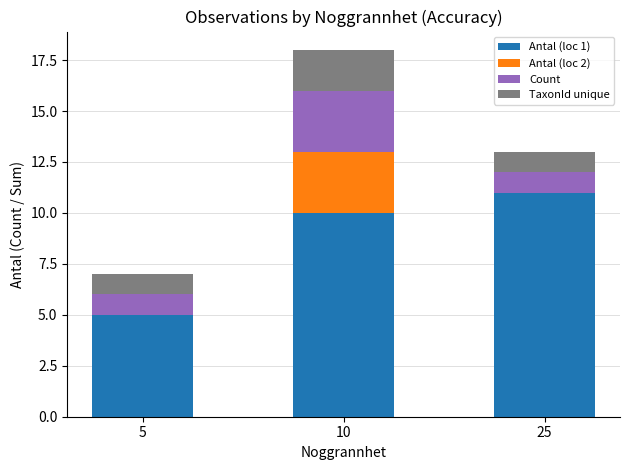

At which category is the sum across all series the highest?

10